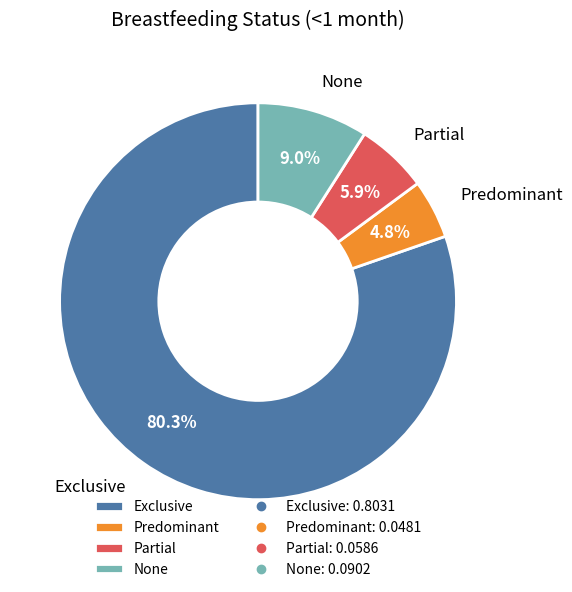

Which has a higher value, Predominant or None?

None